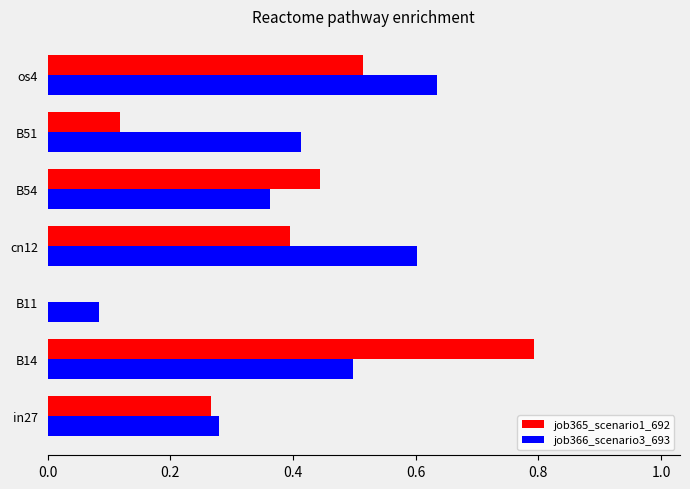

Between in27 and B14, which series saw the biggest shift?

job365_scenario1_692